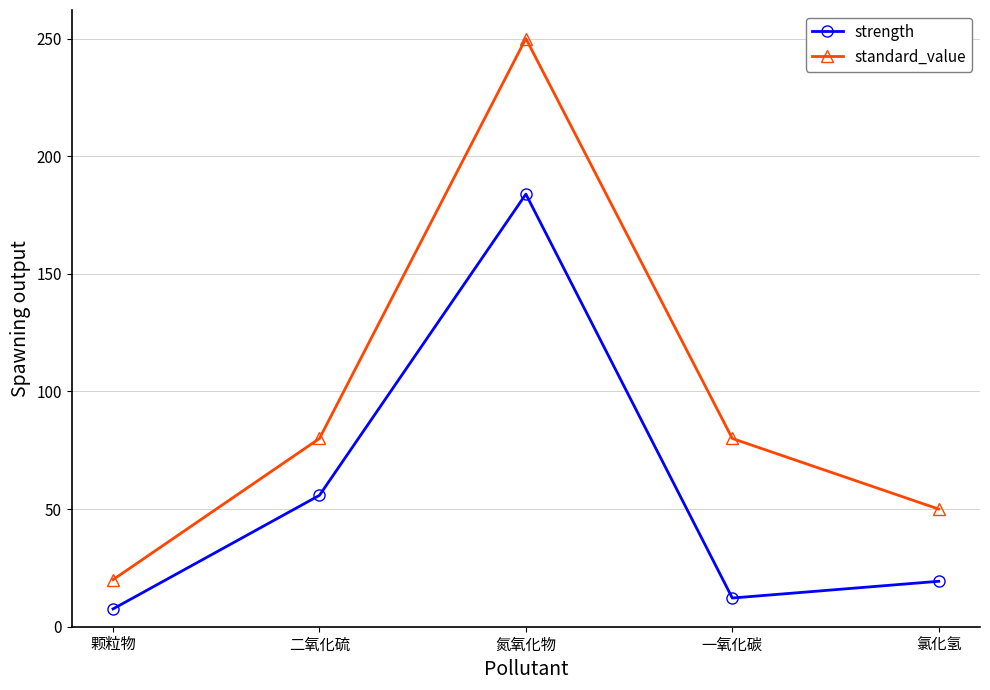

Reading right to left, transcribe all the data shown in this chart.

strength: 氯化氢=19.3	一氧化碳=12.2	氮氧化物=183.9	二氧化硫=55.9	颗粒物=7.6
standard_value: 氯化氢=50.0	一氧化碳=80.0	氮氧化物=250.0	二氧化硫=80.0	颗粒物=20.0